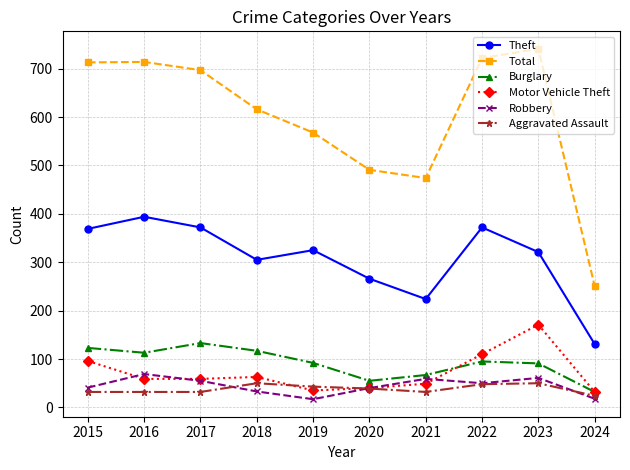

What is the value of the Burglary point at the 2nd from the left?

113